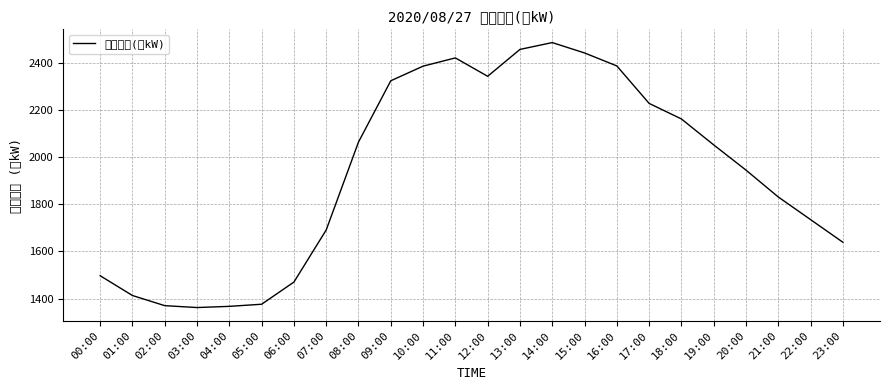

The value at 17:00 is 541. True or false?

False